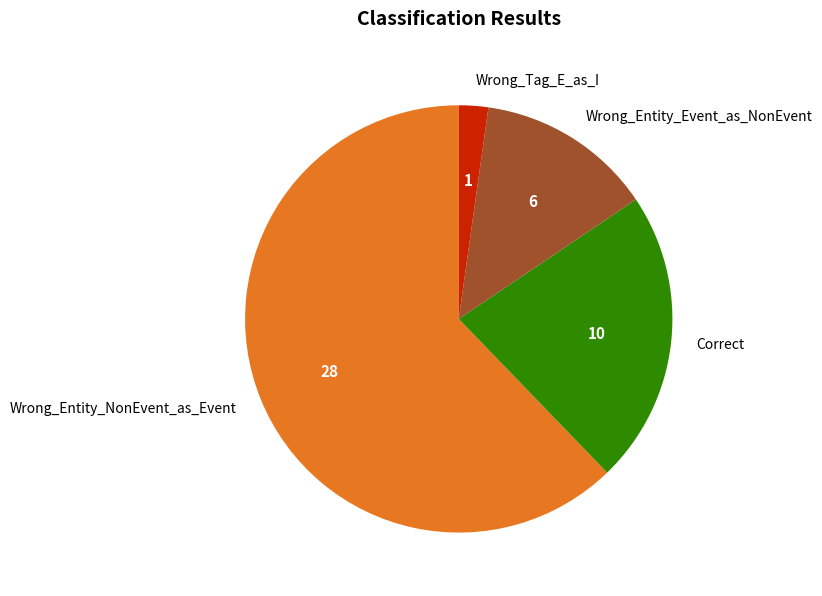

Do Wrong_Entity_NonEvent_as_Event and Correct together represent more than half of the pie?

Yes